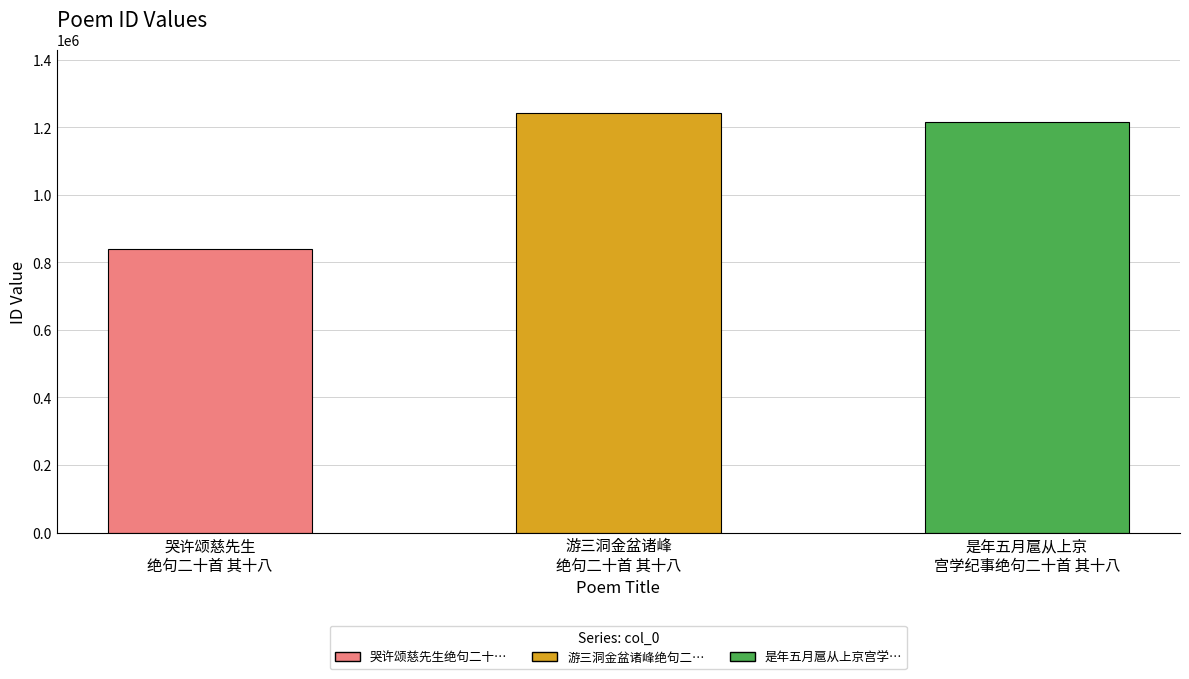

How many bars are there in total?

3